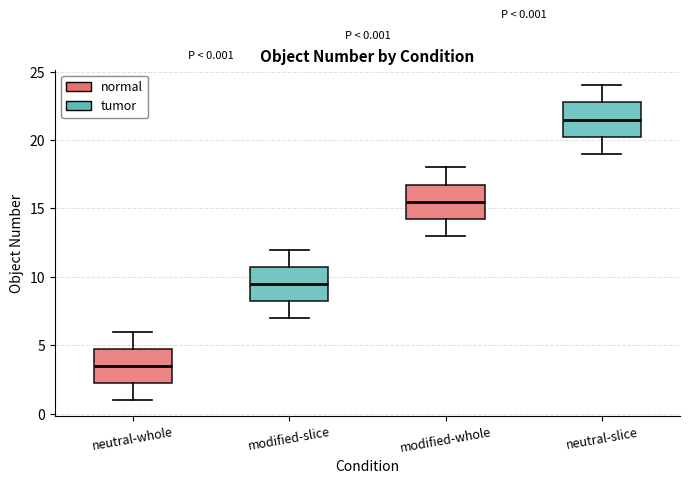

Which box has the highest median line?

neutral-slice